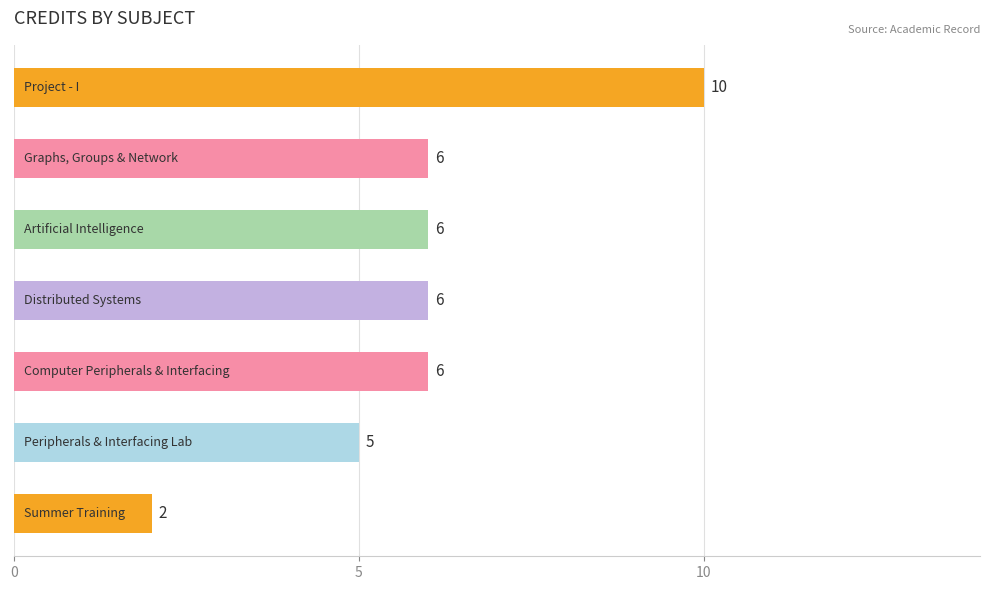

Count the values in the range 5 to 6.

5